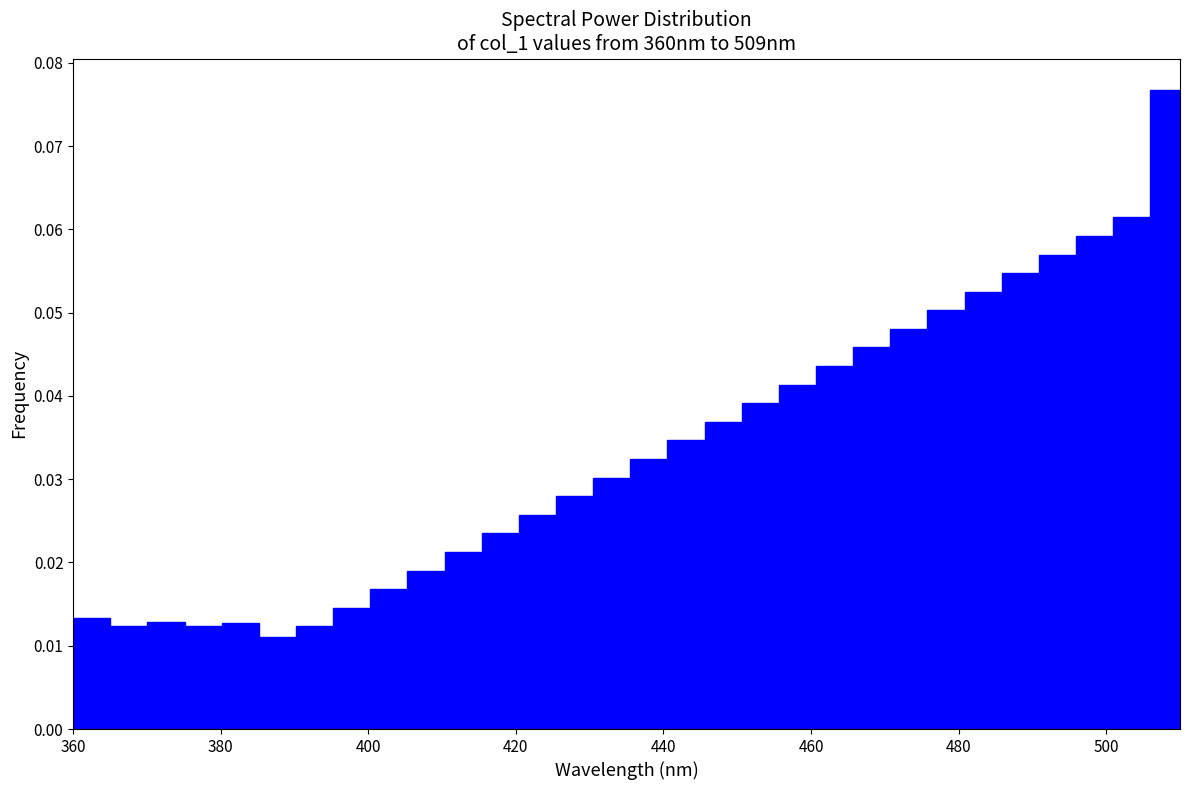

Around what value on the x-axis is the tallest bar? Give the approximate position of its centre, as read against the axis.

508